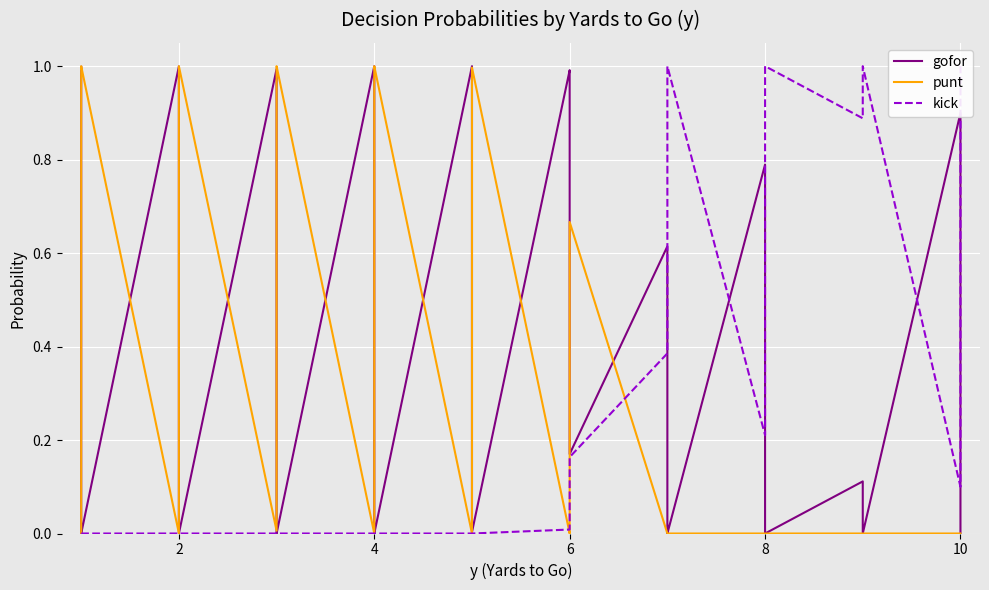

Which series has the largest total across all categories?

gofor